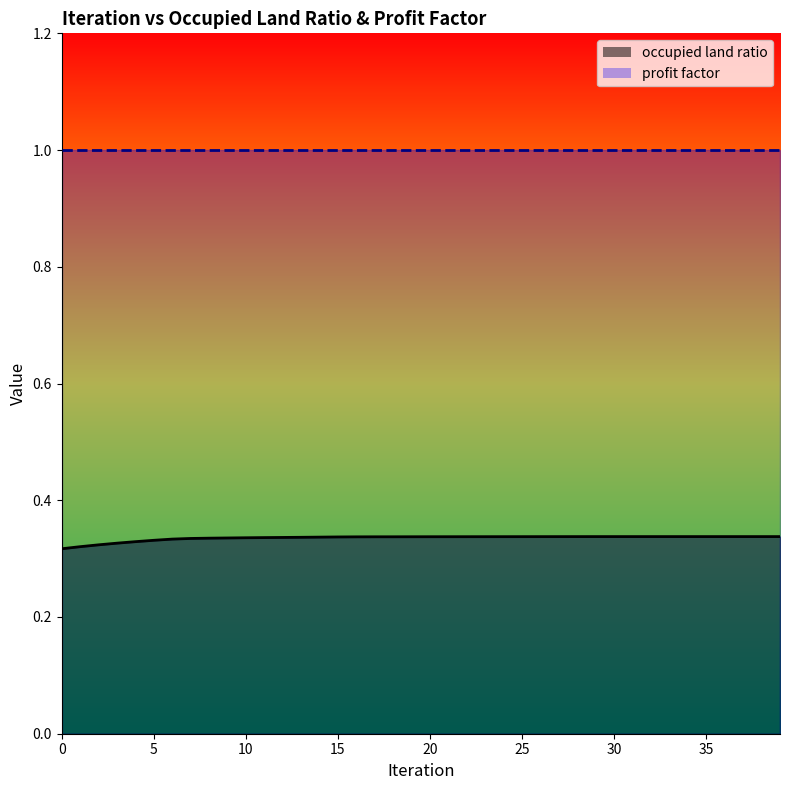

List the labels in order of value, smallest first.

0, 1, 2, 3, 4, 5, 6, 7, 8, 9, 10, 11, 12, 13, 14, 15, 16, 17, 18, 19, 20, 21, 22, 23, 24, 25, 26, 27, 28, 29, 30, 31, 32, 33, 34, 35, 36, 37, 38, 39